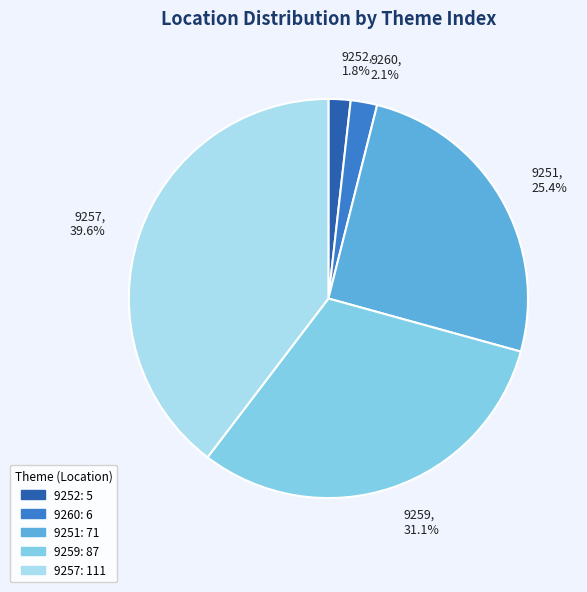

To the nearest percent, what portion does 9260 represent?

2%